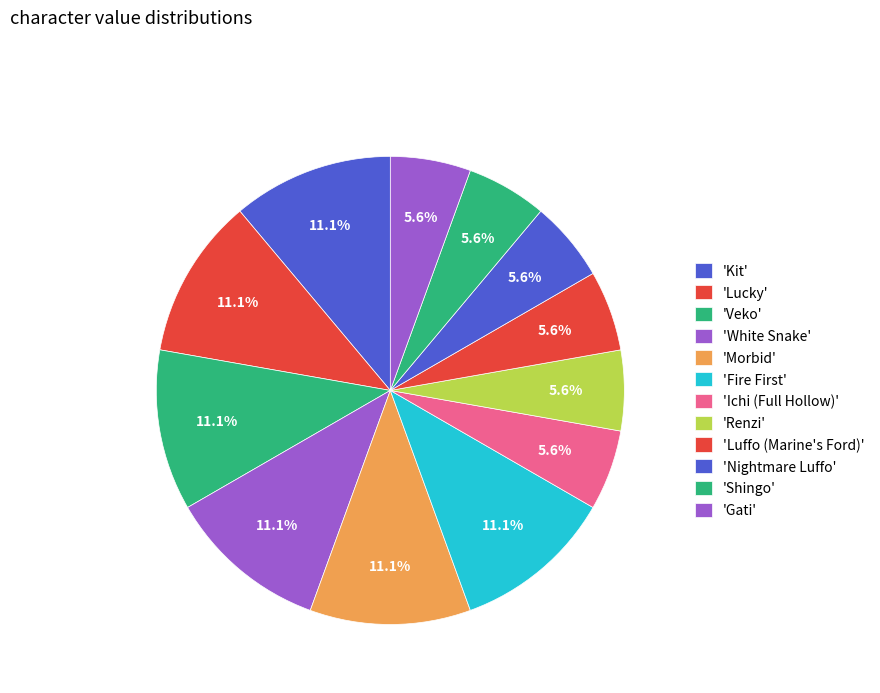

How many slices are in this pie chart?

12